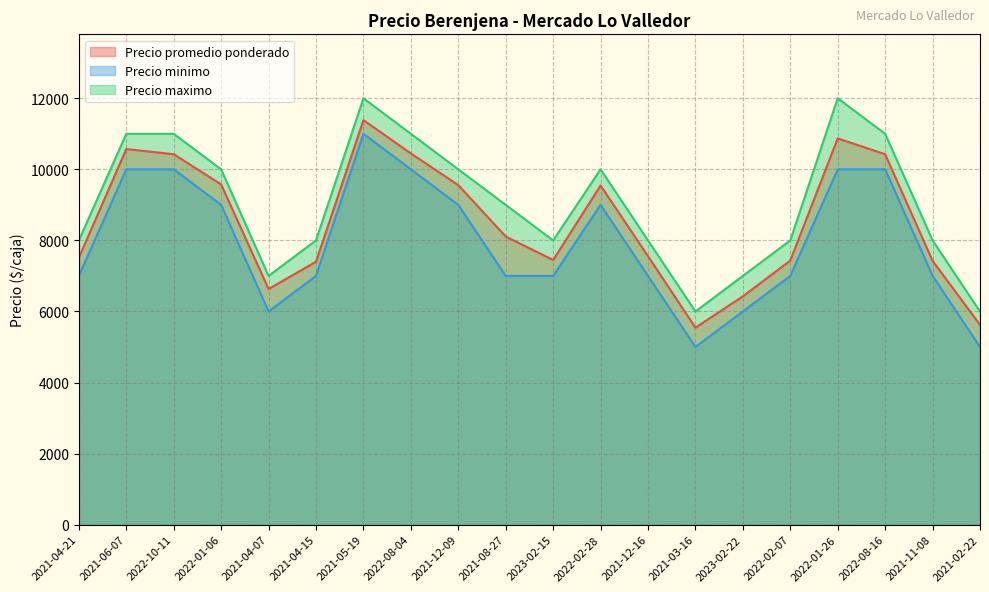

What are all the series names shown in the legend?

Precio promedio ponderado, Precio minimo, Precio maximo